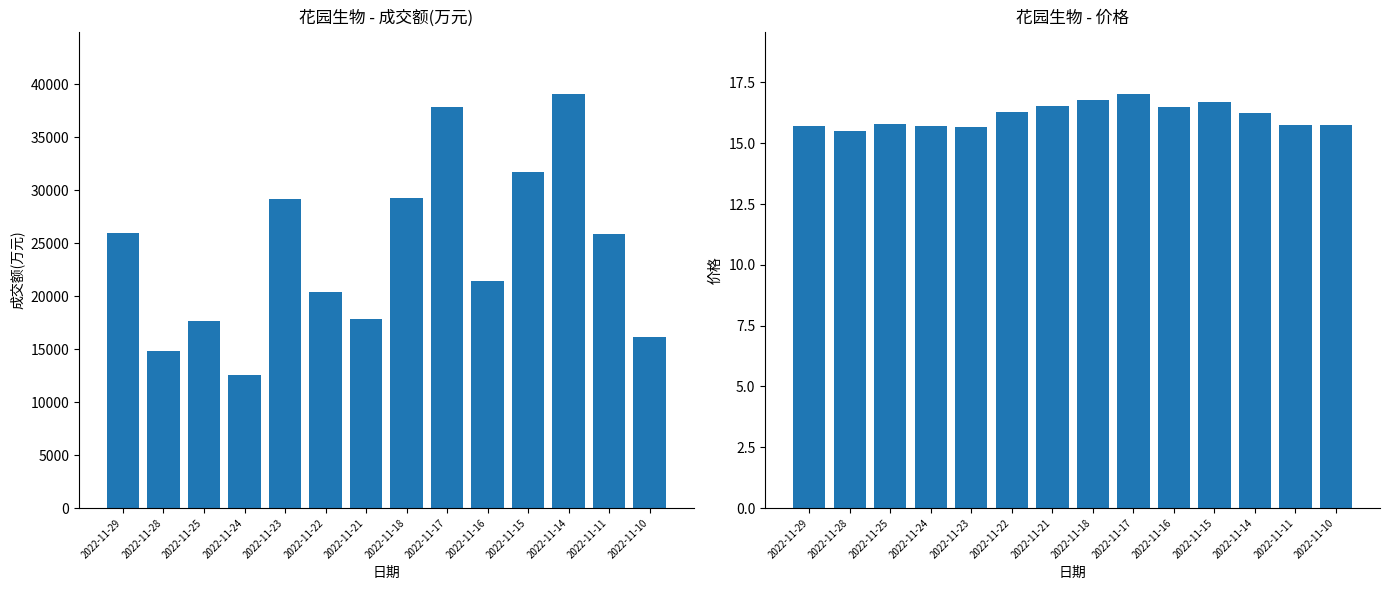

At which category is the sum across all series the highest?

2022-11-14